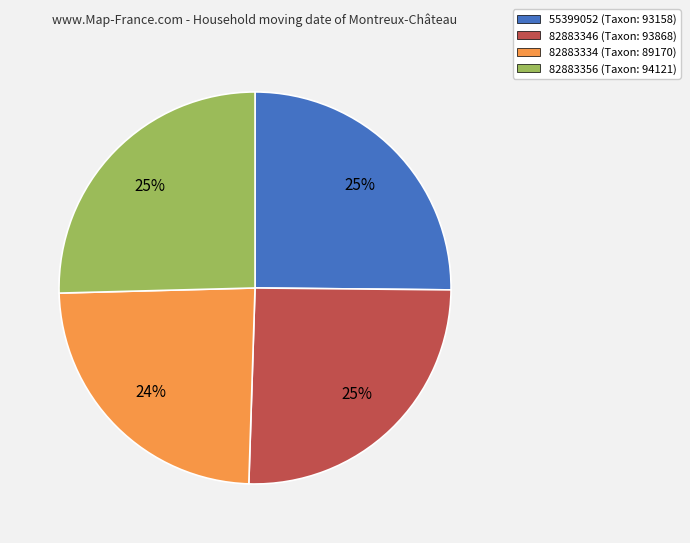

What is the smallest slice in the pie chart?

82883334